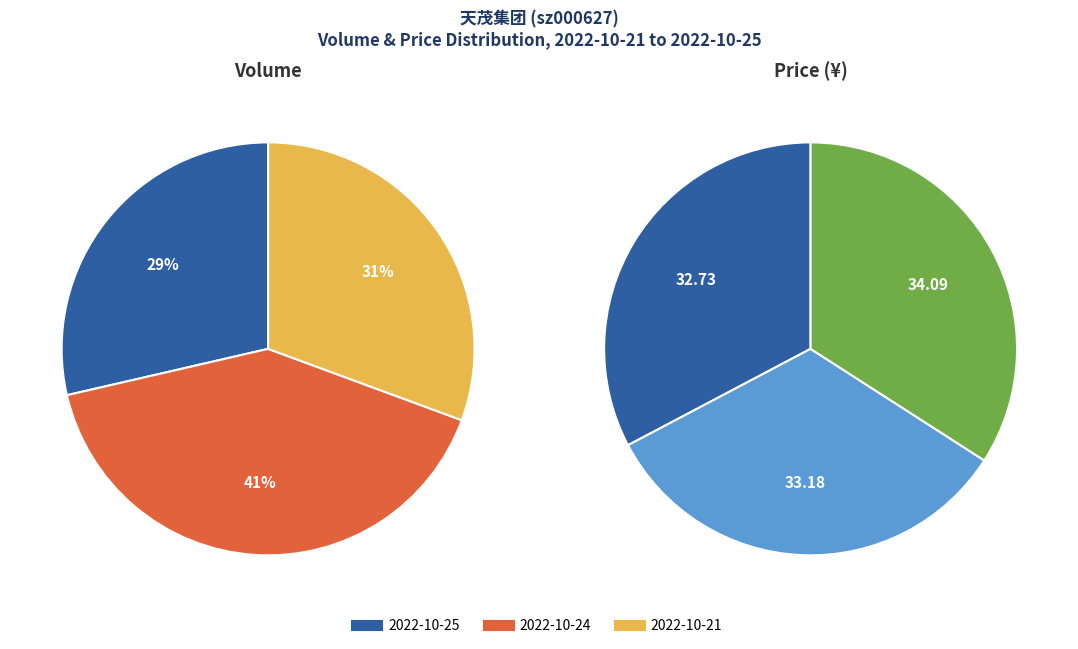

True or false: 2022-10-21 (221275) accounts for 24% of the total.

False